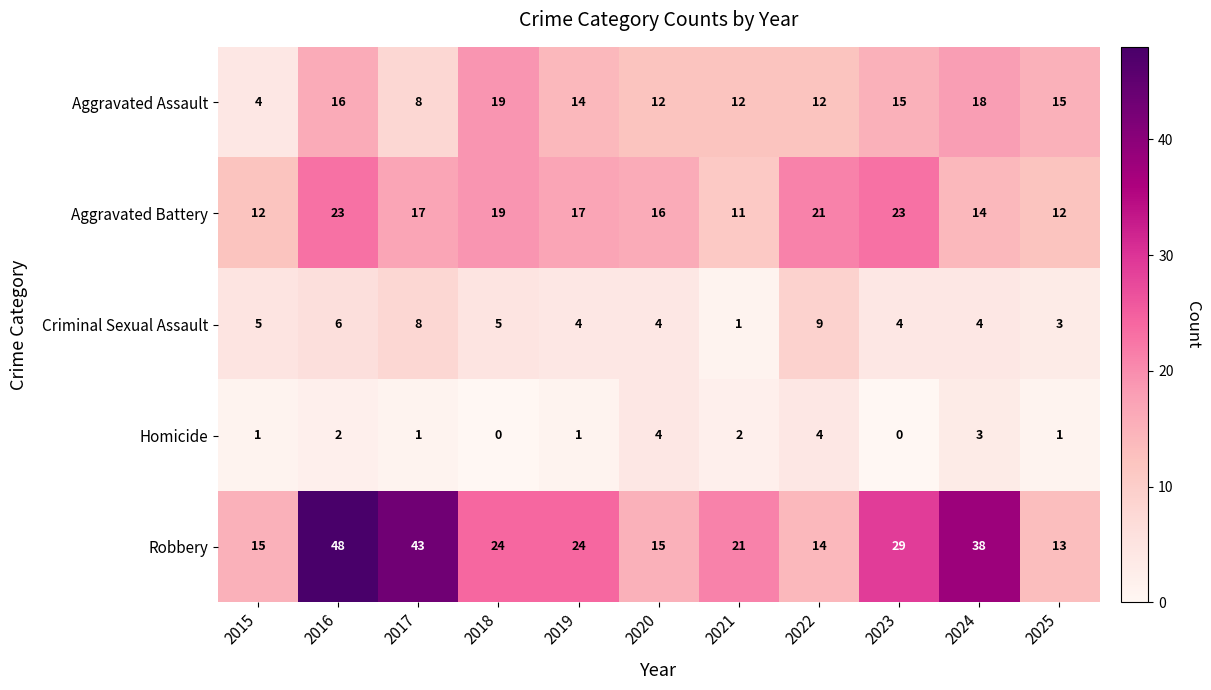

At which label does Criminal Sexual Assault first exceed 4?

2015